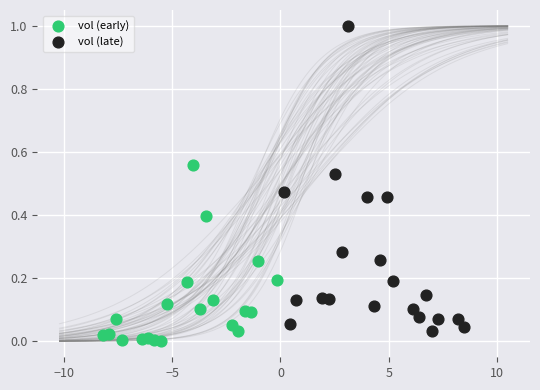

Which series contains the highest Y value?

vol (late)